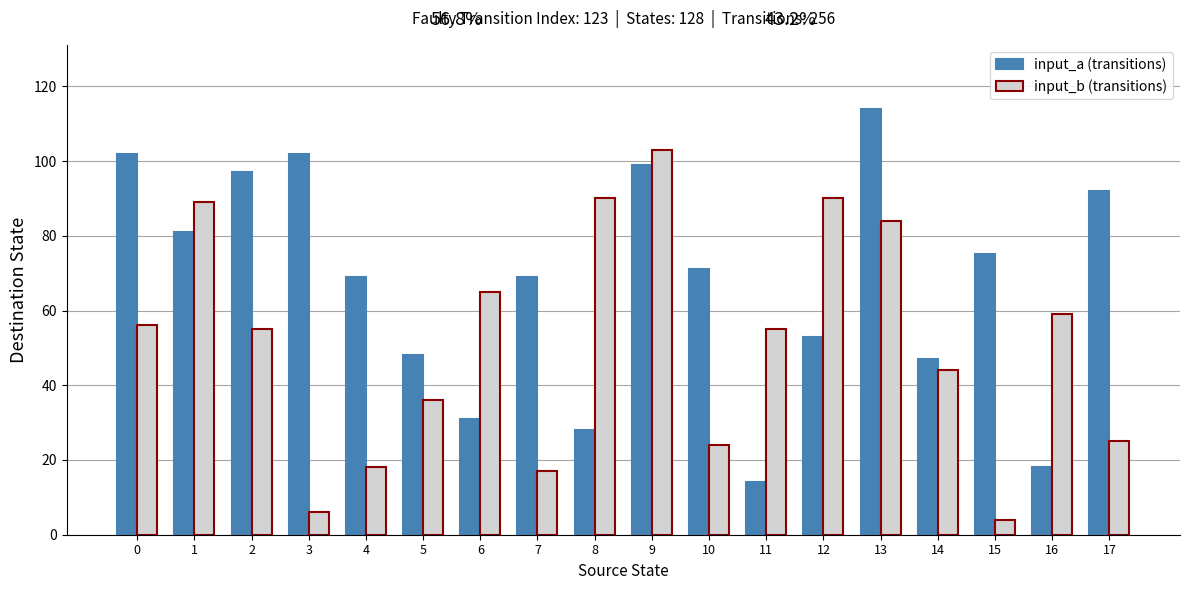

What are all the series names shown in the legend?

input_a (transitions), input_b (transitions)